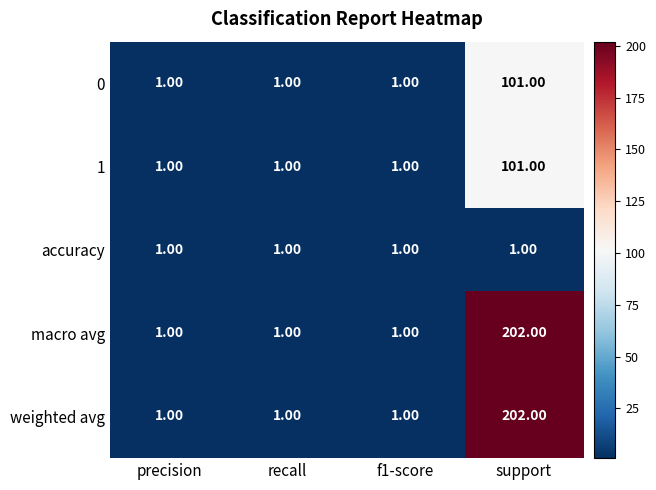

What is the total value across all series at precision?

5